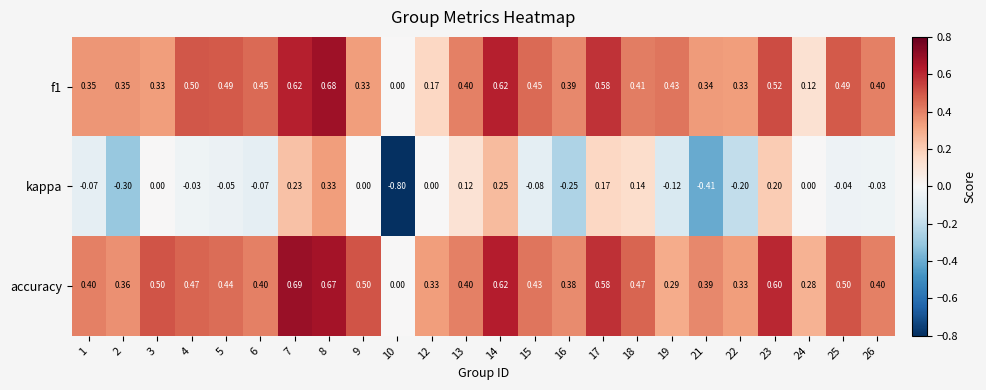

Which series has the largest range (max minus min)?

kappa